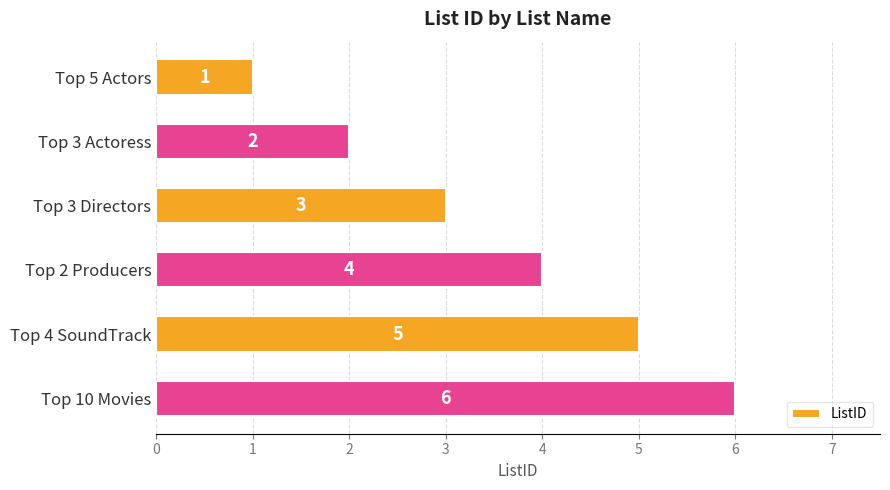

How many data points does each series have?

6